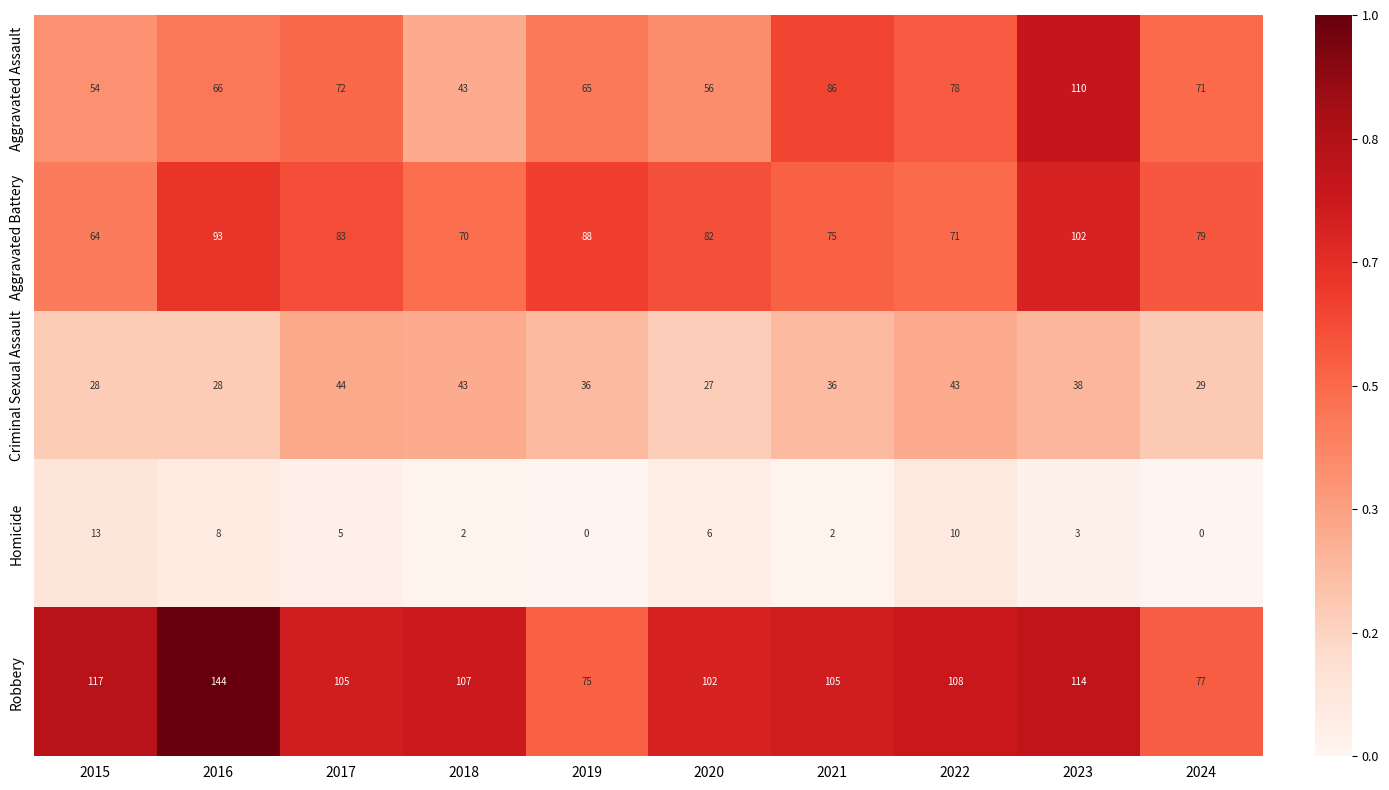

How many data points does each series have?

10